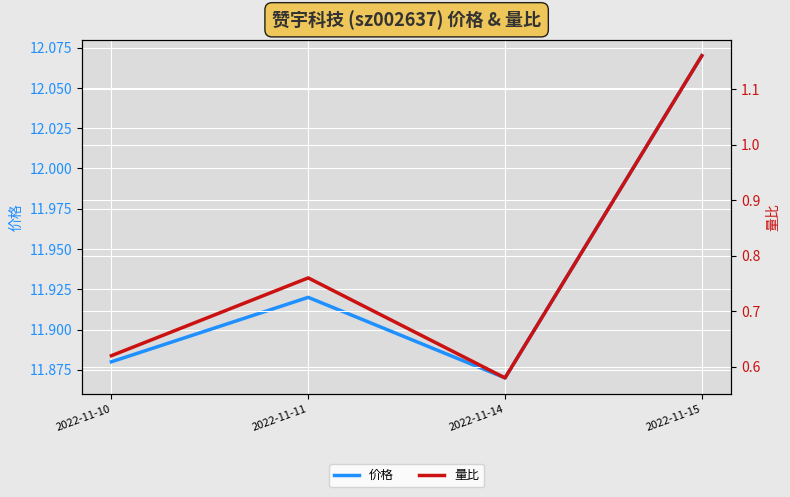

What is the difference between the 价格 values at 2022-11-15 and 2022-11-14?

0.2